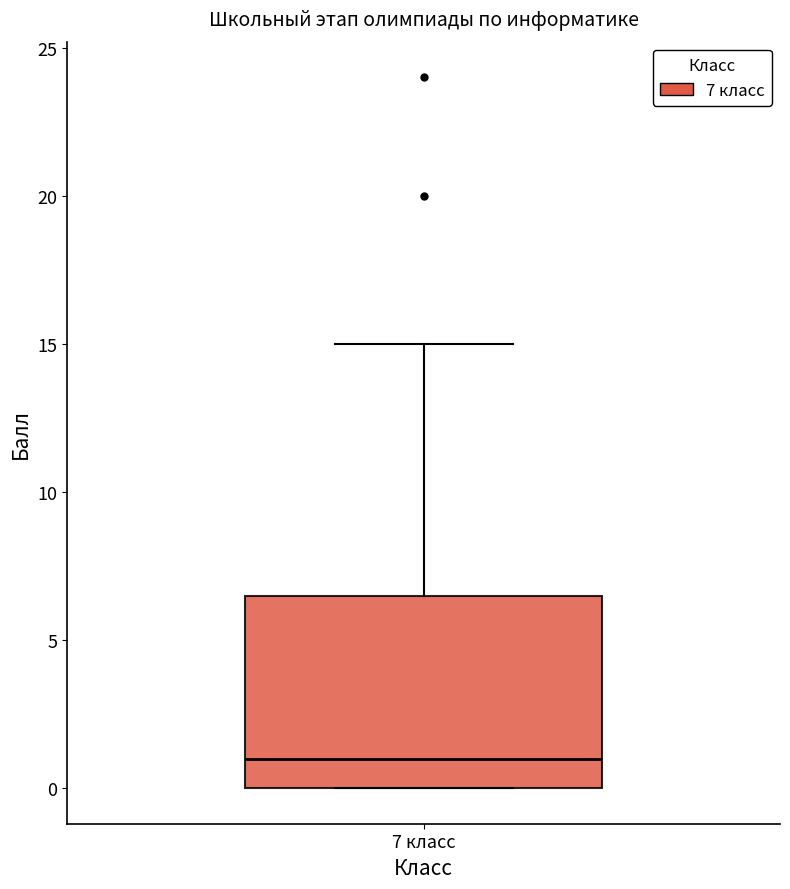

Read this box plot against the y-axis: the position of the median line, the range covered by the box, and the ends of both whiskers. The values are not printed on the chart, so give them approximately, as read against the axis.

median 1.0, box 0.0 to 6.5, whiskers 0.0 to 15.0